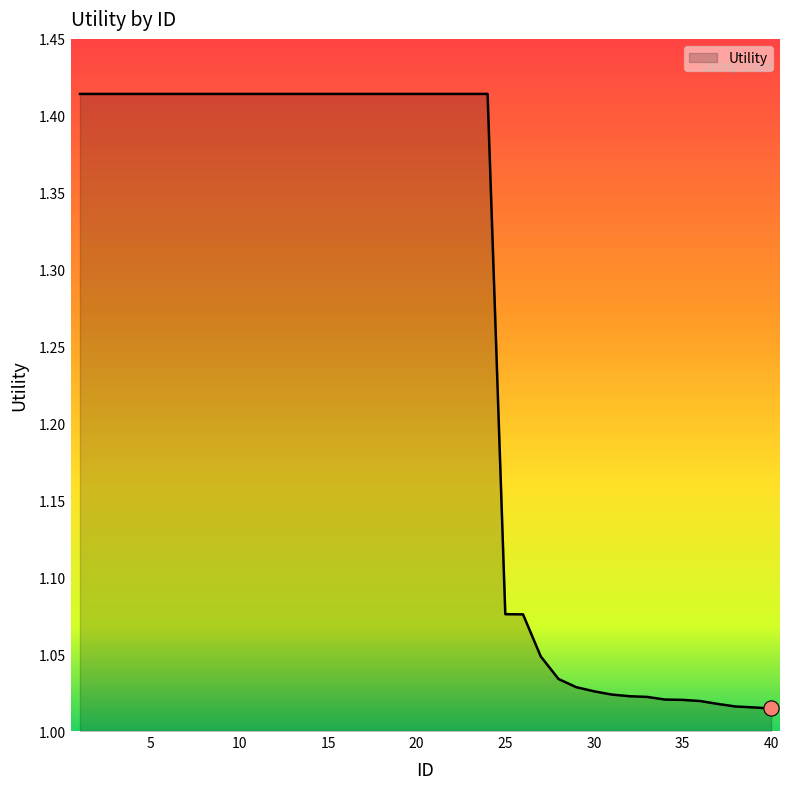

What is the difference between the maximum and minimum values?

0.4